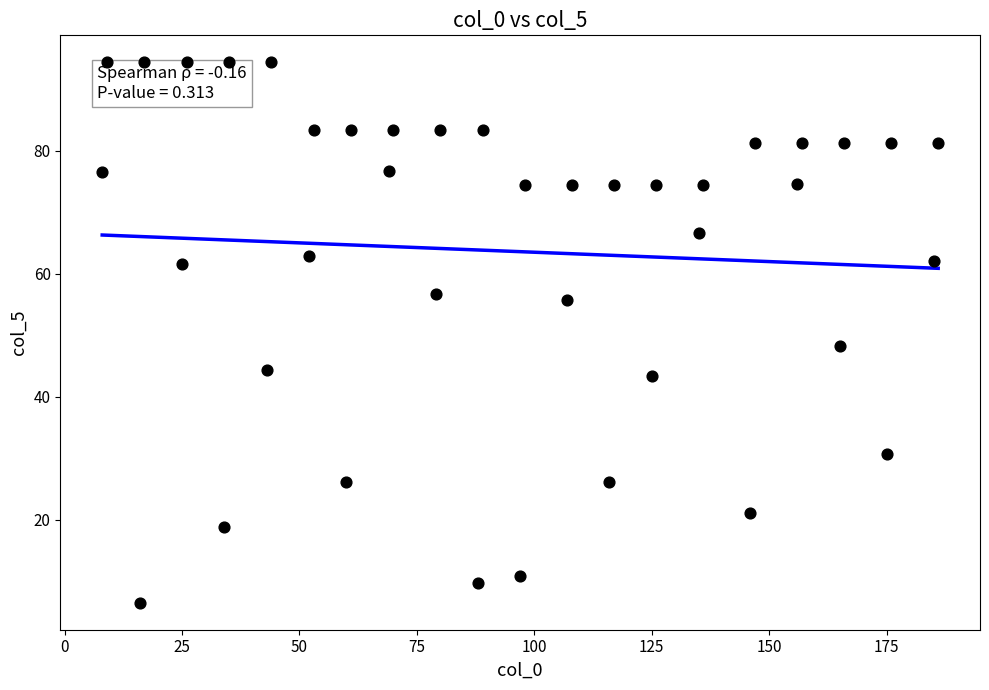

What is the range of Y values (max minus min)?

88.0